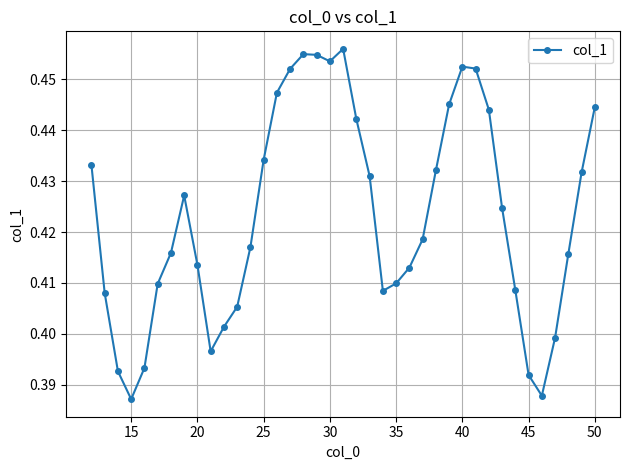

Count the values in the range 0 to 1.

39